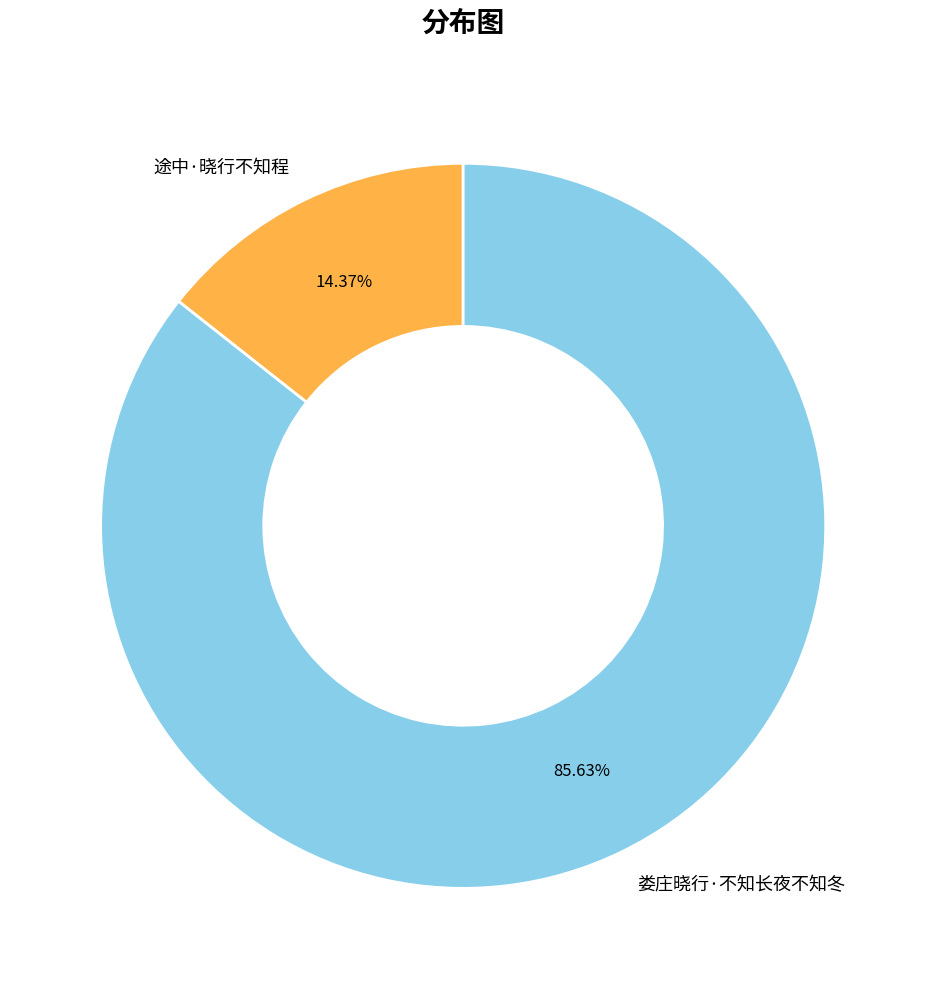

What is the smallest slice in the pie chart?

途中·晓行不知程